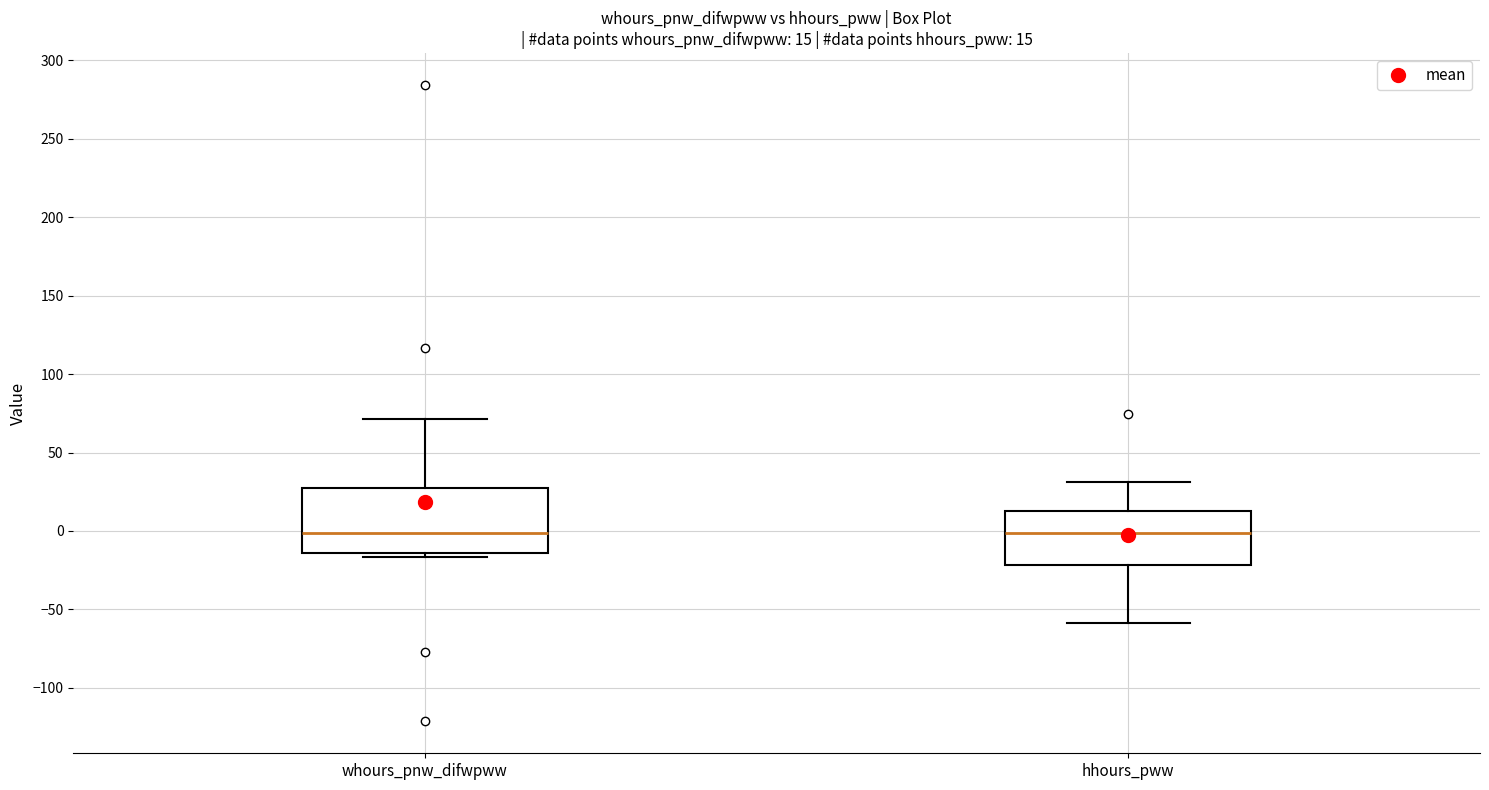

Which box is the tallest, from its lower edge to its upper edge?

whours_pnw_difwpww